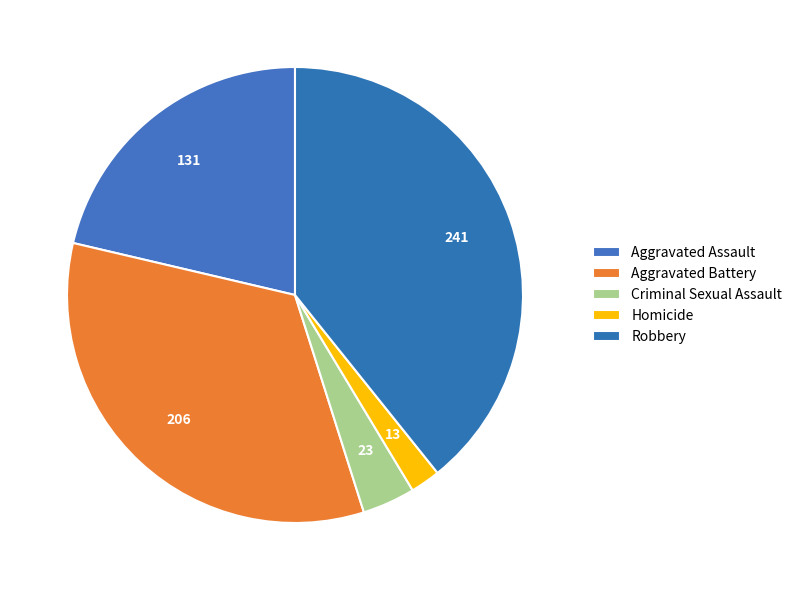

Which slice is the smallest?

Homicide